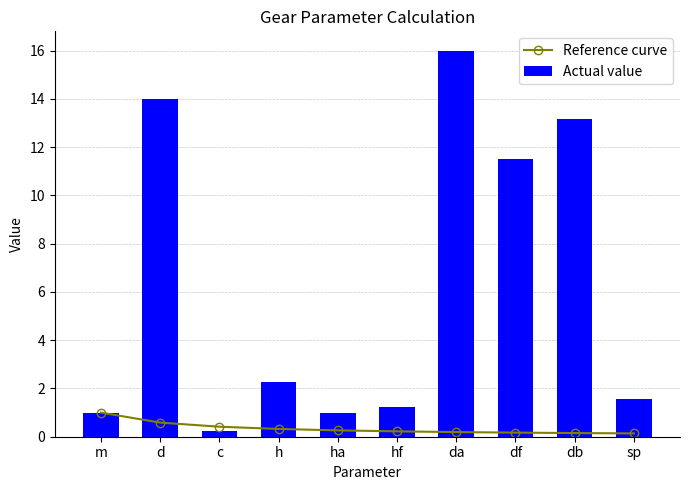

At how many categories does at least one series exceed 13?

3